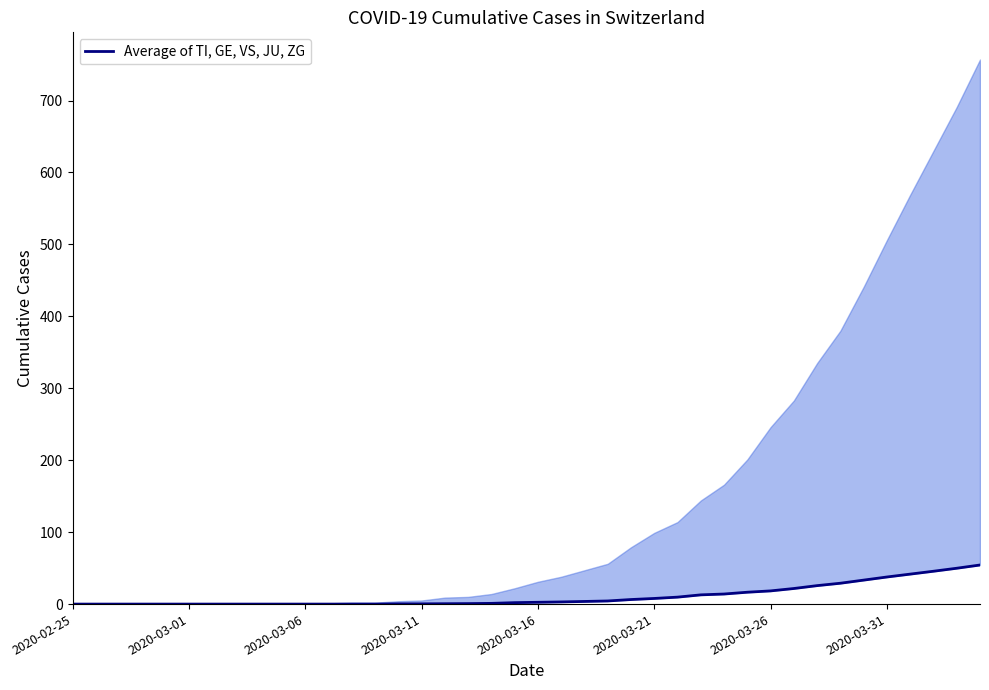

What is the change in value from 12 to 24?

+6.3